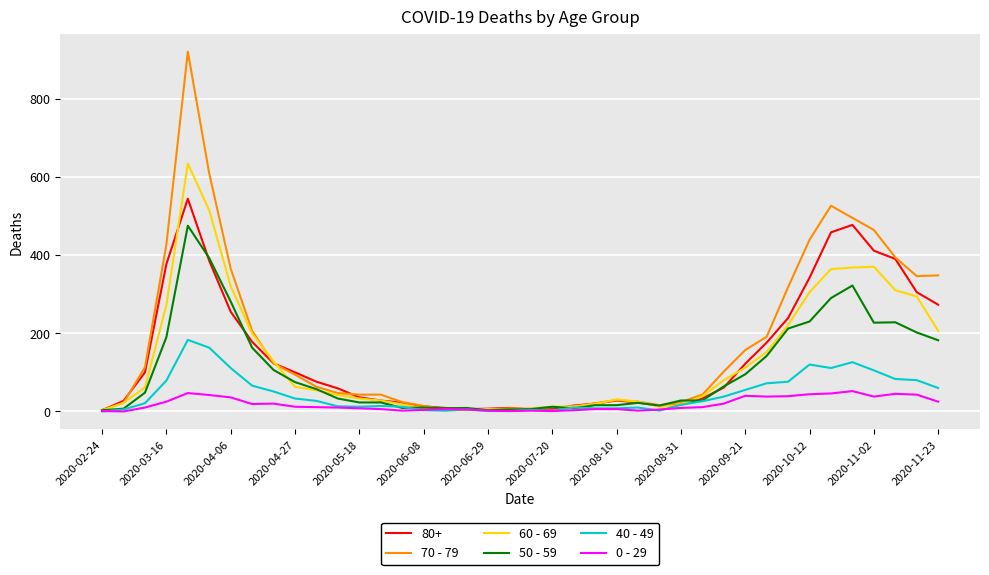

What is the maximum value shown in the chart?

920